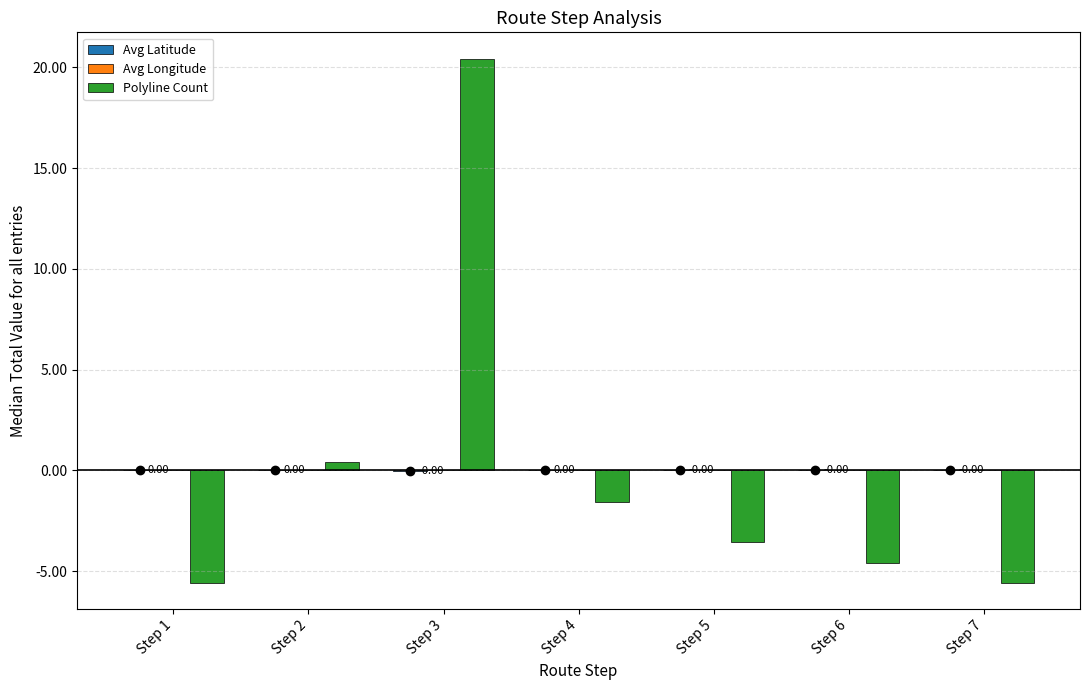

At which category is the sum across all series the highest?

Step 3